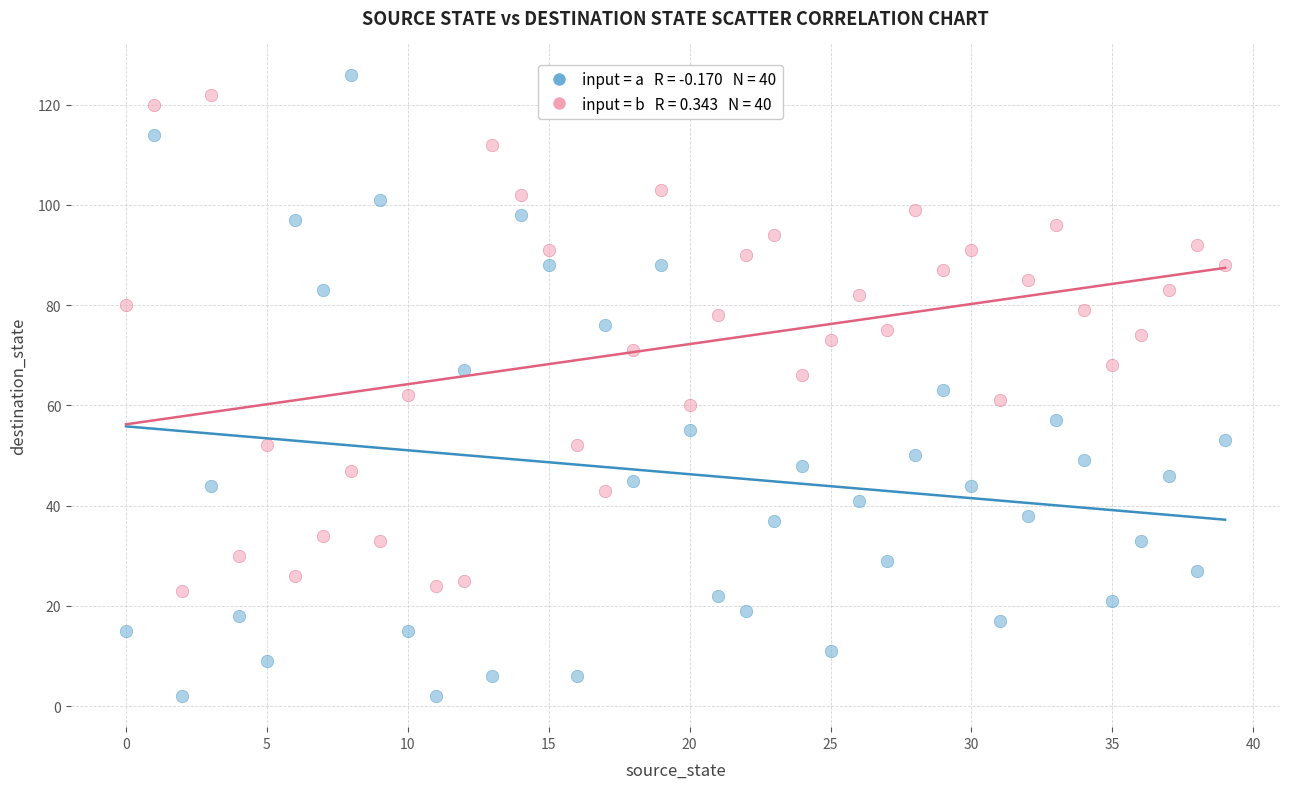

Across all data points, what is the range of Y values (max minus min)?

124